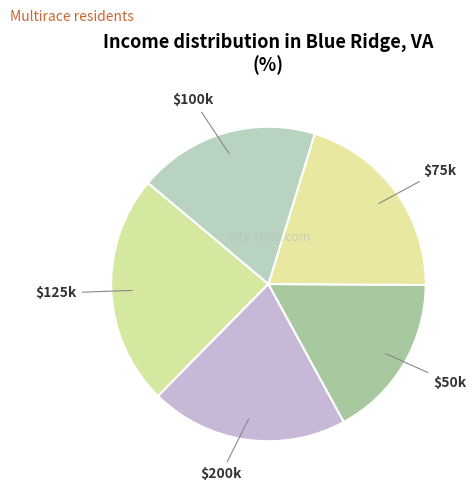

True or false: $100k accounts for 19% of the total.

True